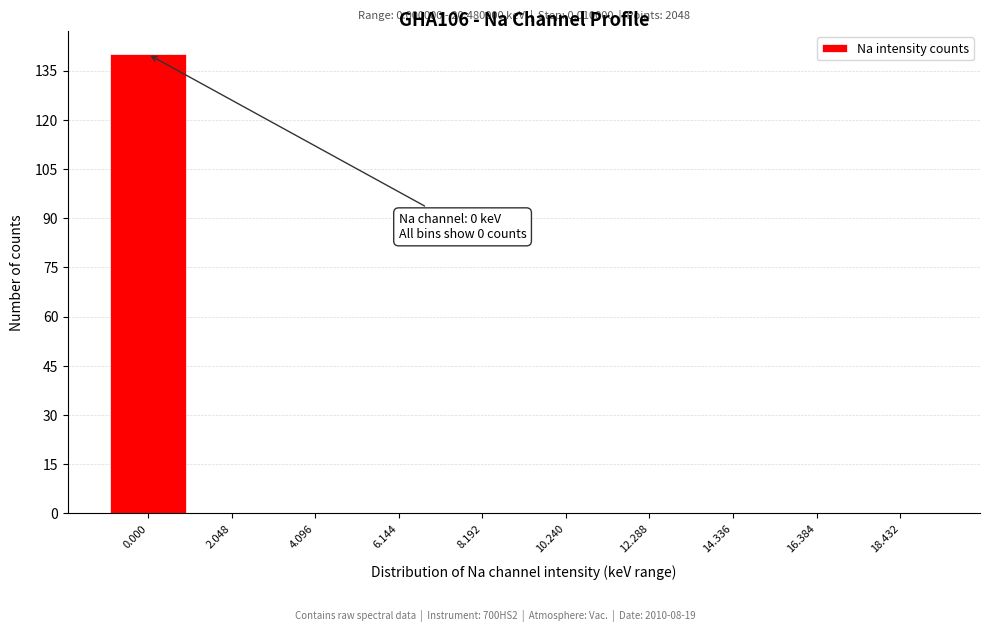

What is the change in value from 0.000 to 18.432?

-140